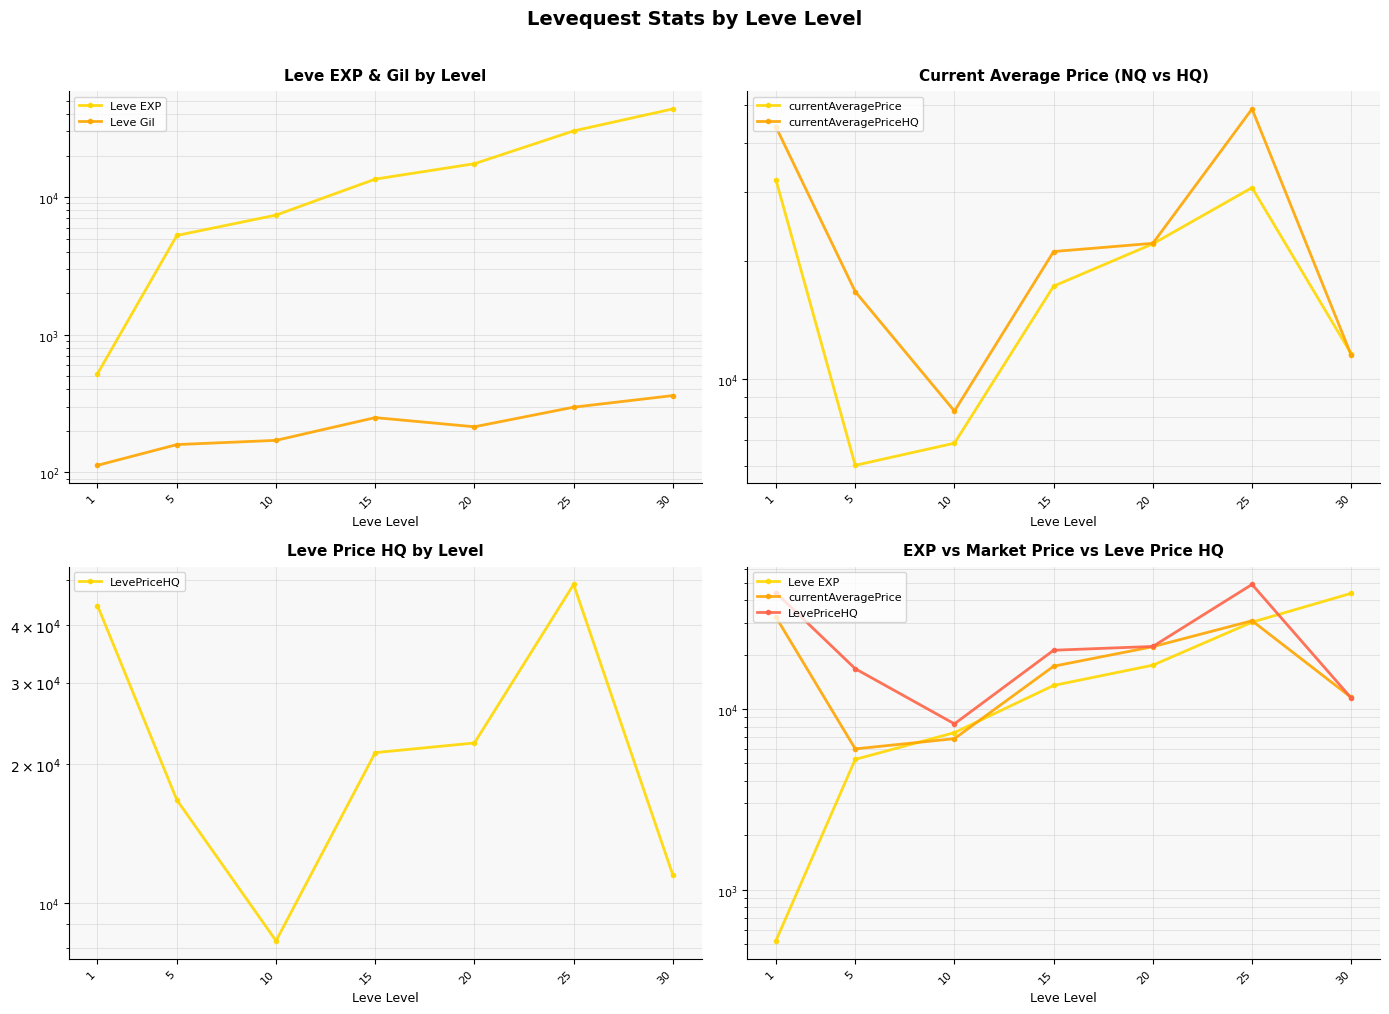

What is the spread (max minus min) of values at 15?

20913.8